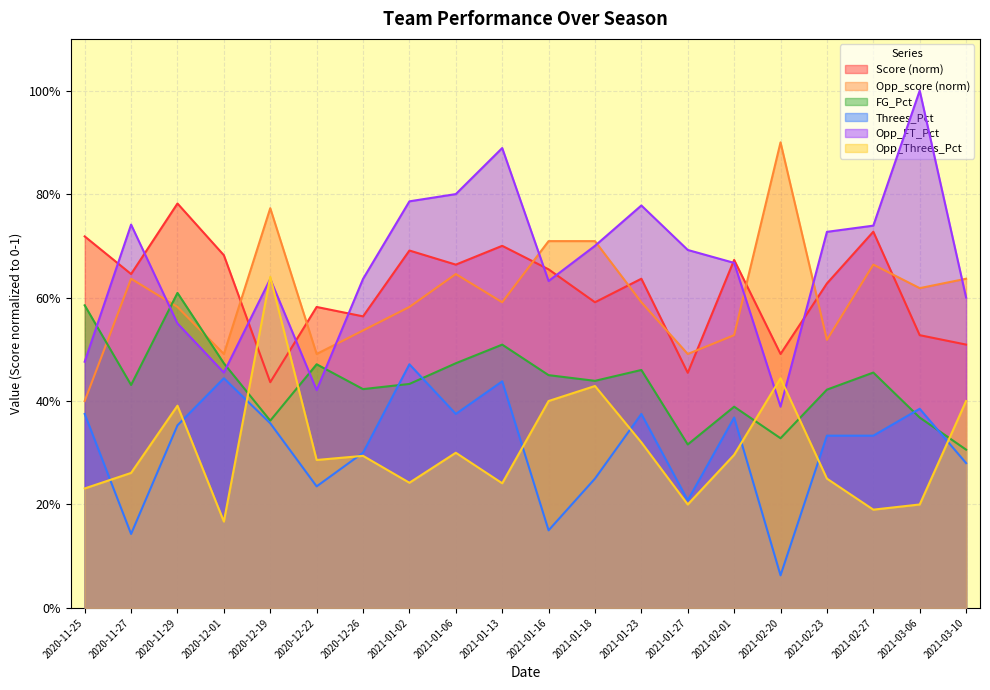

What value does the Opp_score series have at 2021-01-16?

0.7